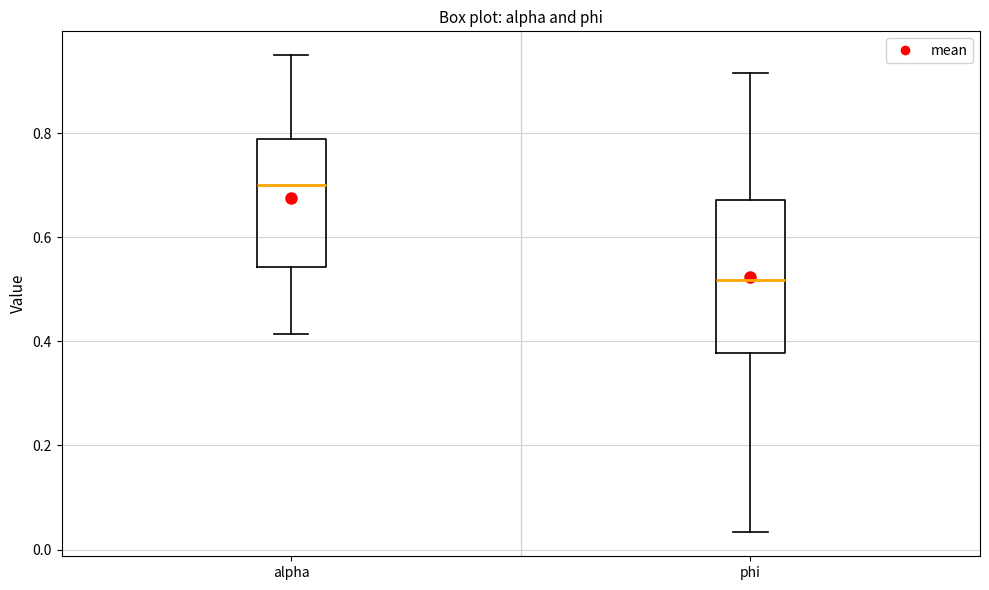

Comparing the boxes themselves (not the whiskers), which one is the tallest?

phi